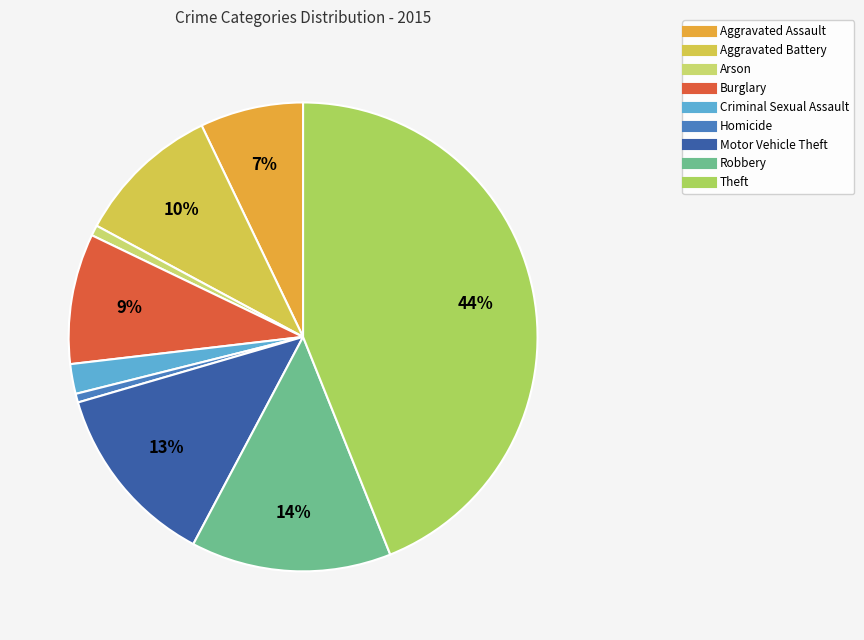

What is the total percentage of Theft and Robbery?

57.8%